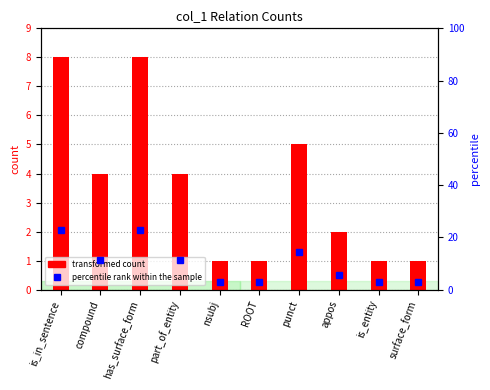

Which category has the lowest value across all series?

nsubj